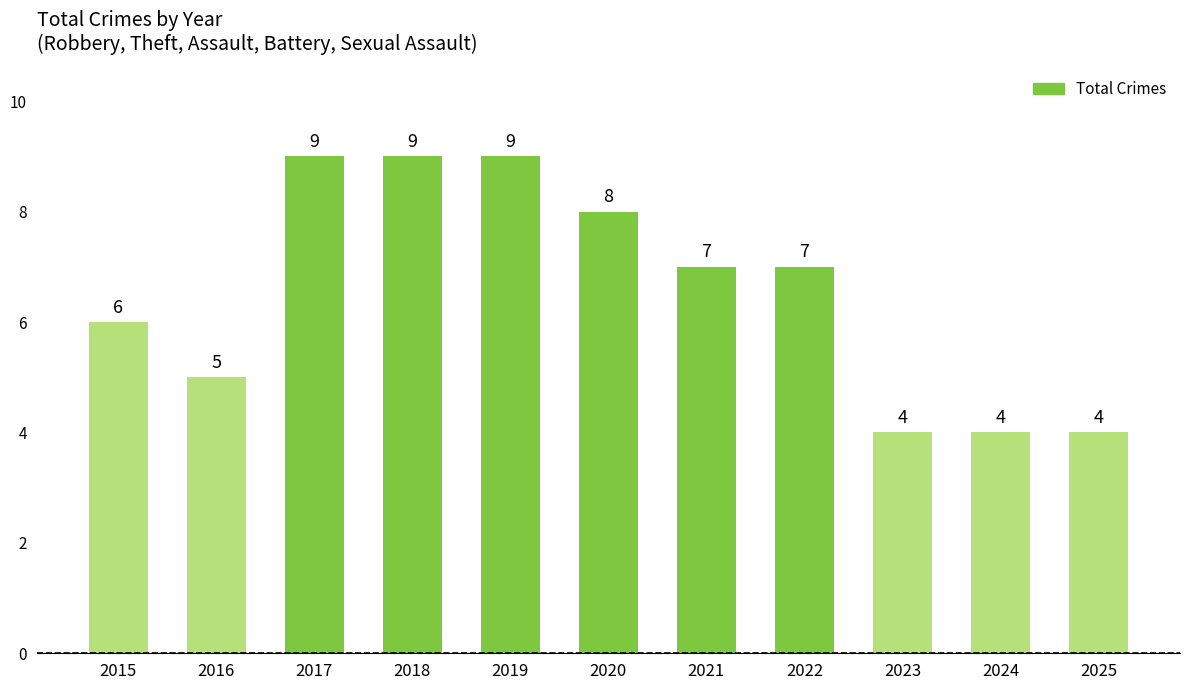

What is the smallest value displayed?

4